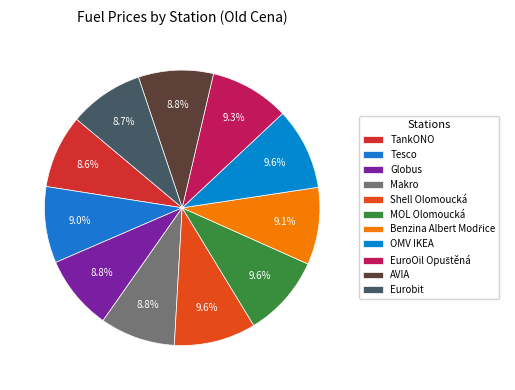

To the nearest percent, what percentage of the pie is OMV IKEA?

10%